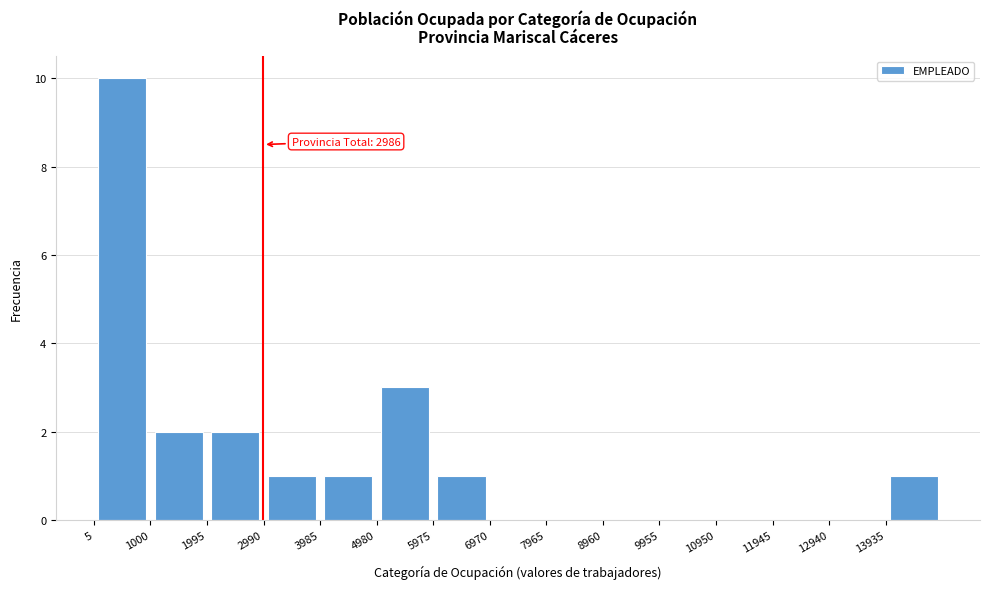

Over which range of the x-axis is the bar tallest?

0 to 1000